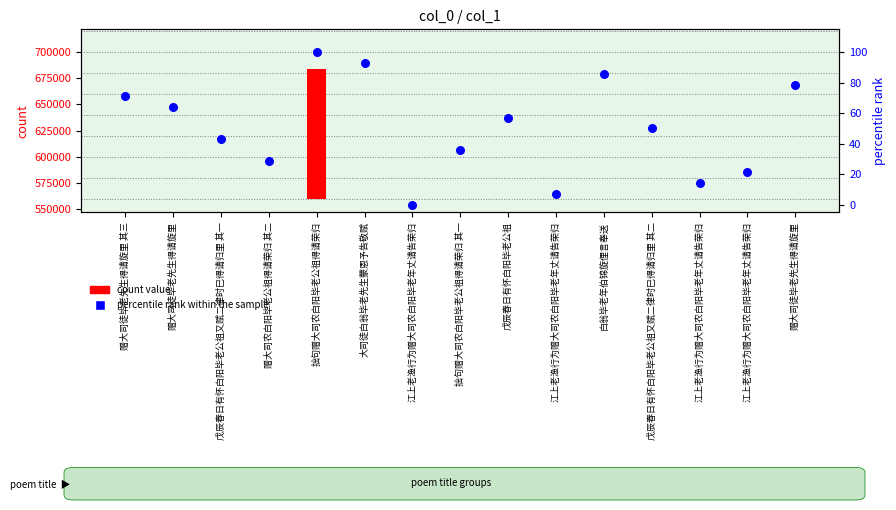

Is the value of percentile rank within the sample at 大司徒白翁毕老先生蒙恩予告敬赋 greater than the value of count value at 江上老渔行为赠大司农白阳毕老年丈请告荣归?

Yes